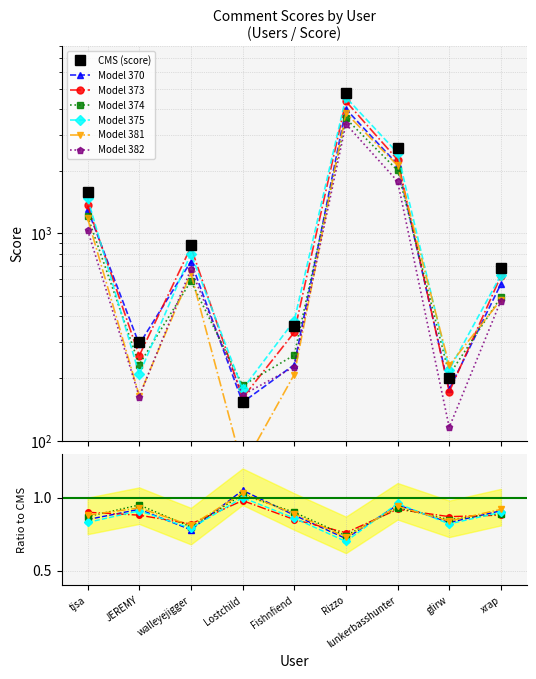

What is the sum of the values at xrap and lunkerbasshunter?

3268